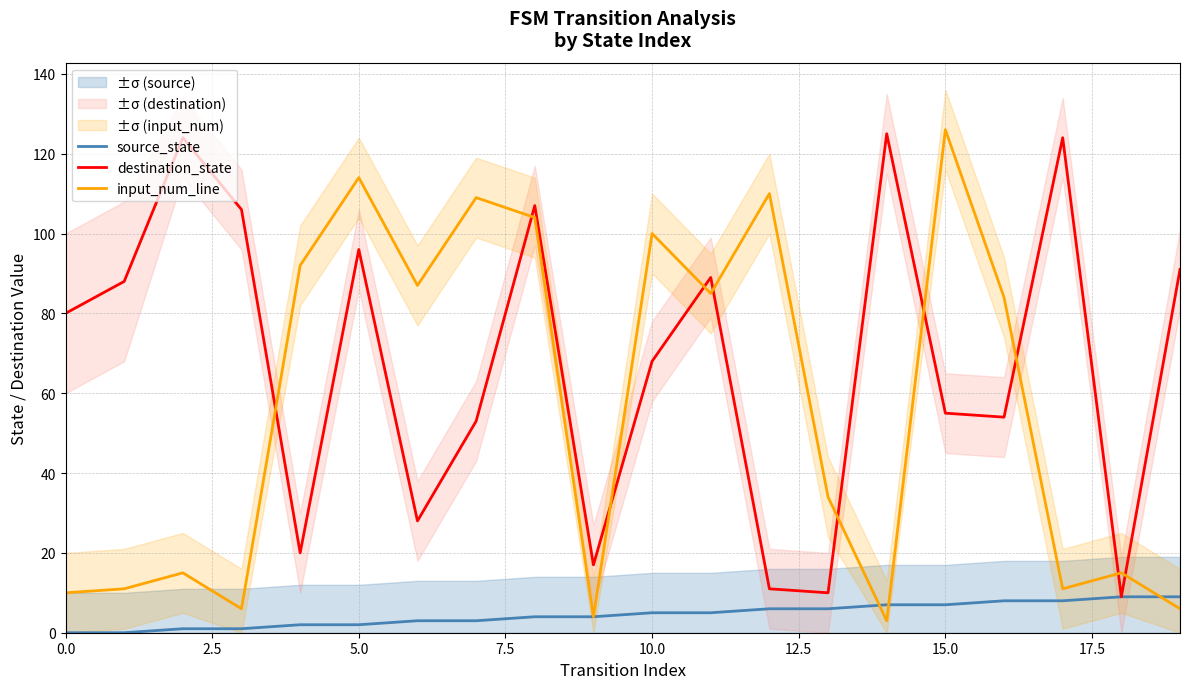

Which label corresponds to the largest value in the chart?

15